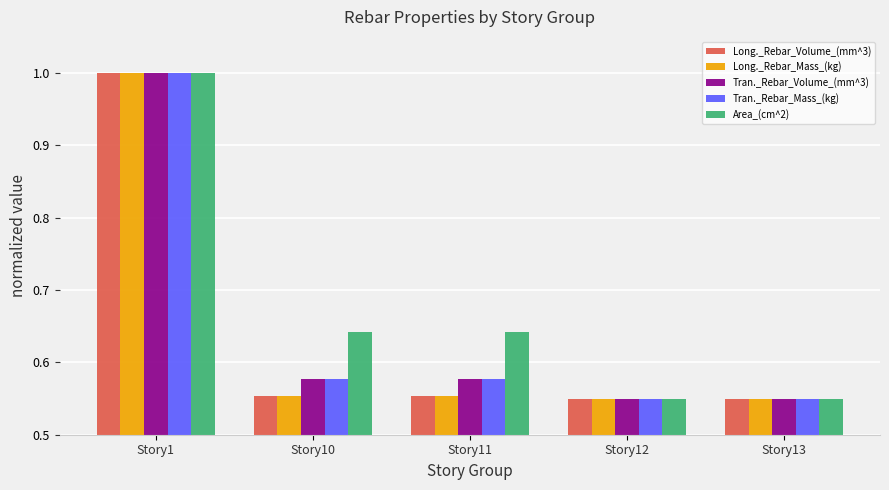

Between Story1 and Story10, which series saw the biggest shift?

Long._Rebar_Volume_(mm^3)